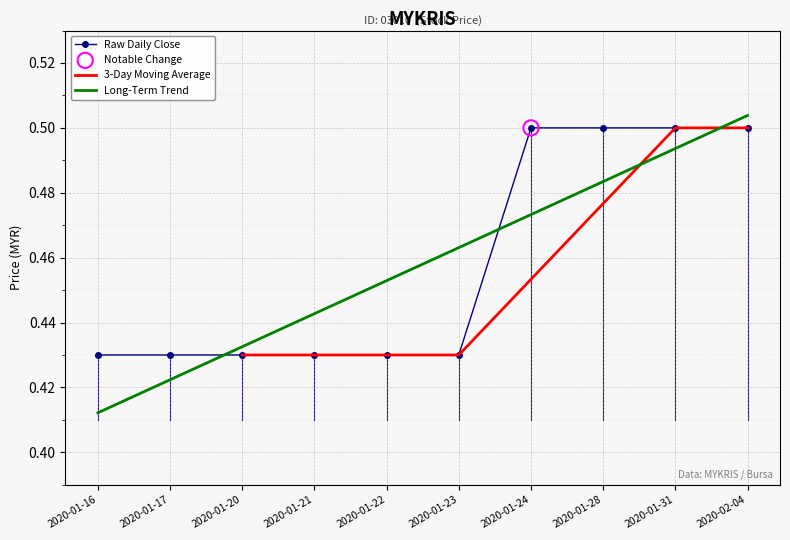

Which series reaches the maximum Y coordinate?

Long-Term Trend